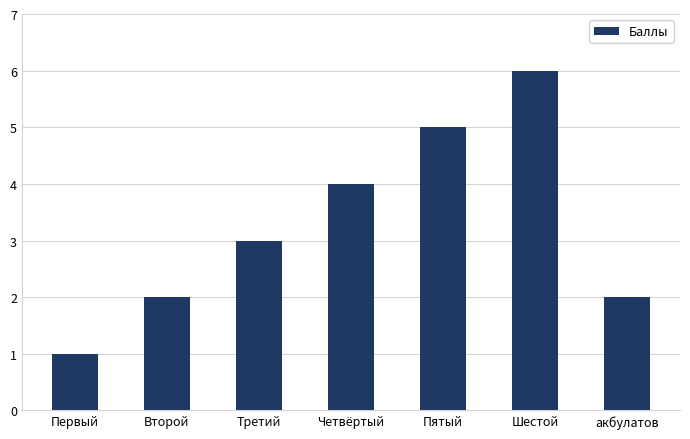

Which label corresponds to the smallest value in the chart?

Первый